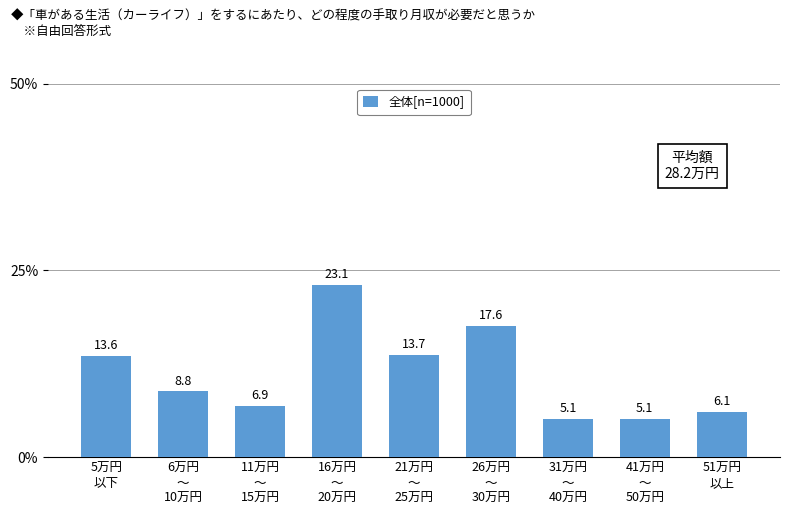

How many data points are above 8?

5